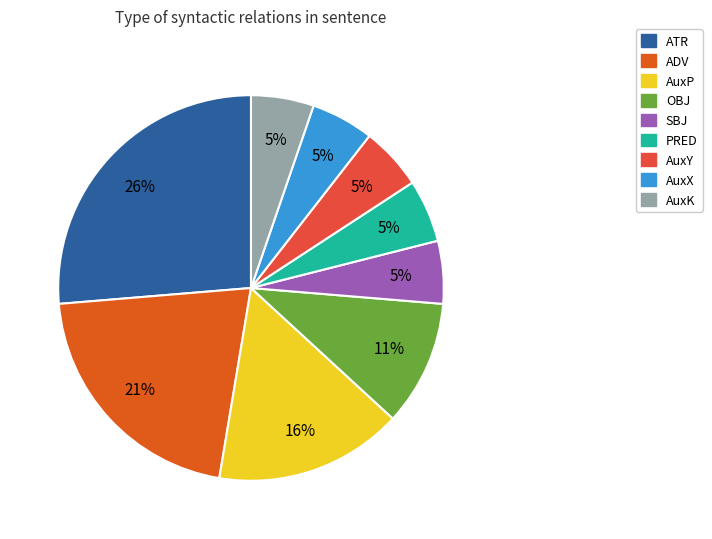

Between AuxK and ATR, which is larger?

ATR